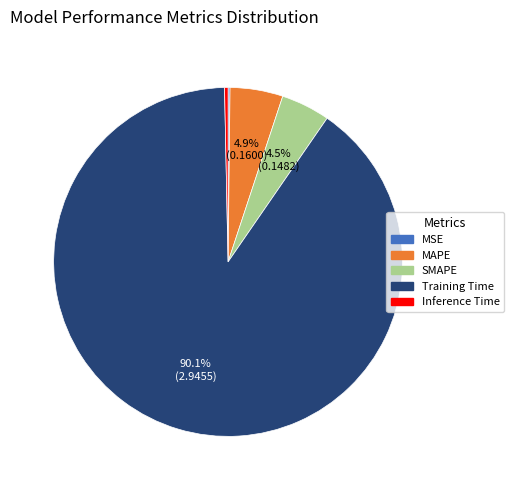

Between Inference Time and SMAPE, which is larger?

SMAPE